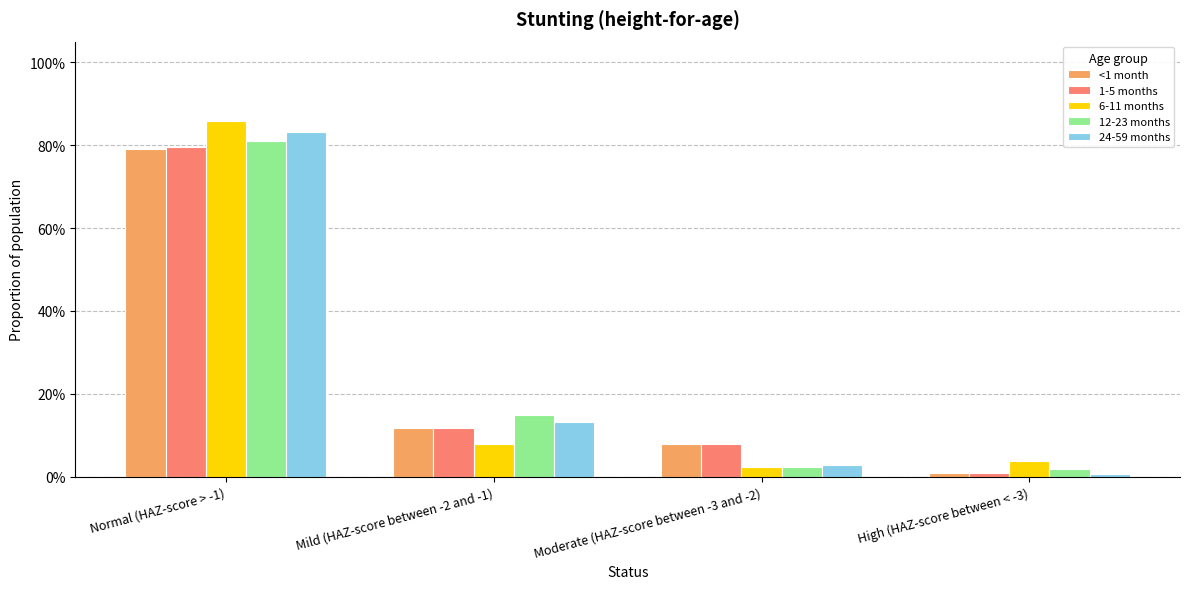

What is the difference between the highest and lowest values at Normal (HAZ-score > -1)?

0.1